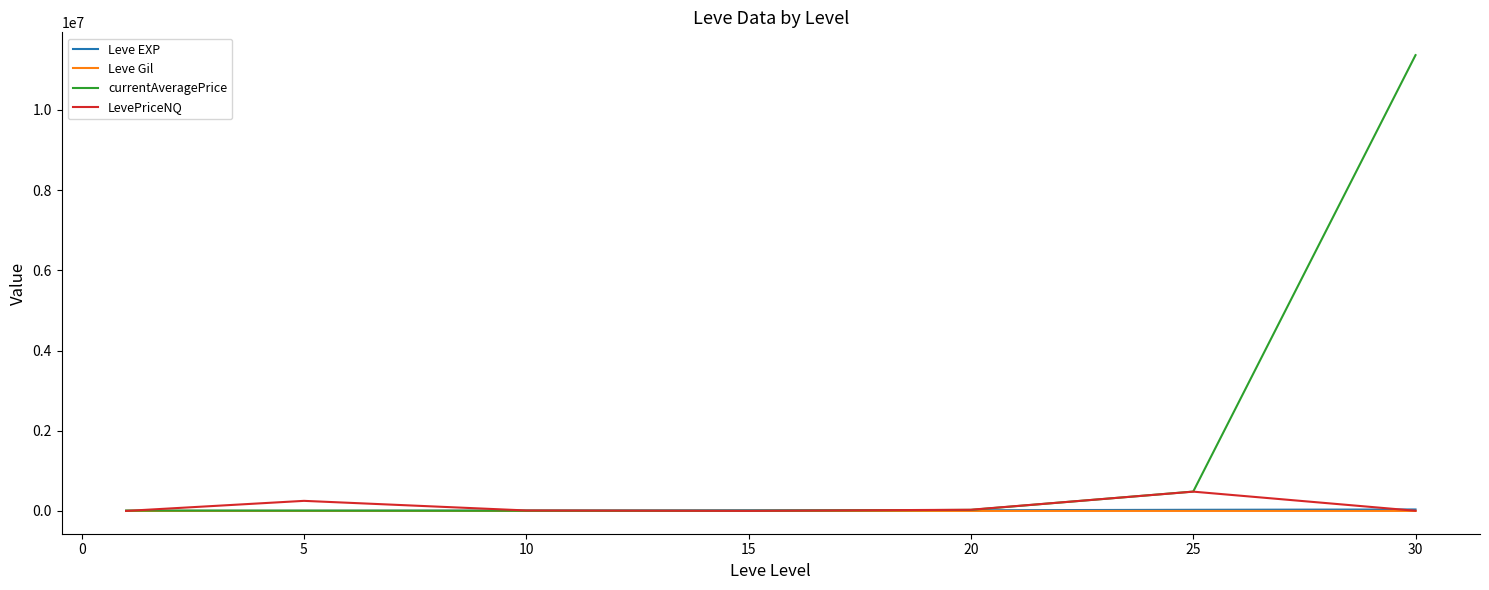

True or false: currentAveragePrice and LevePriceNQ cross at least once.

True